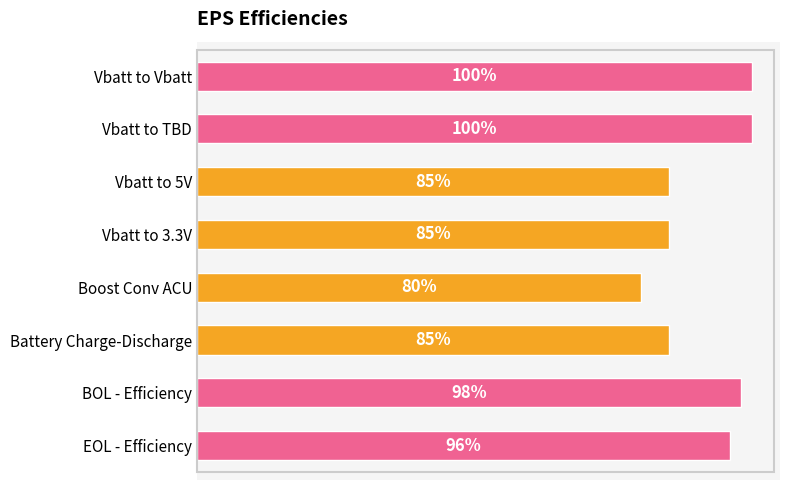

What is the difference between the maximum and minimum values?

0.2